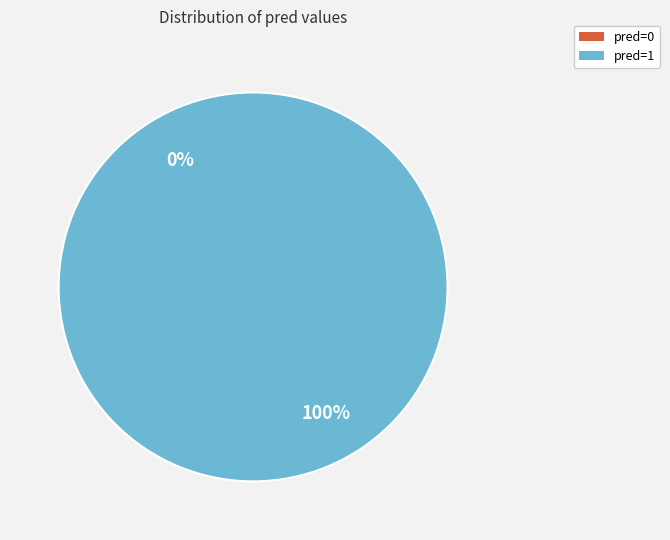

To the nearest percent, what percentage of the pie is pred=1?

100%